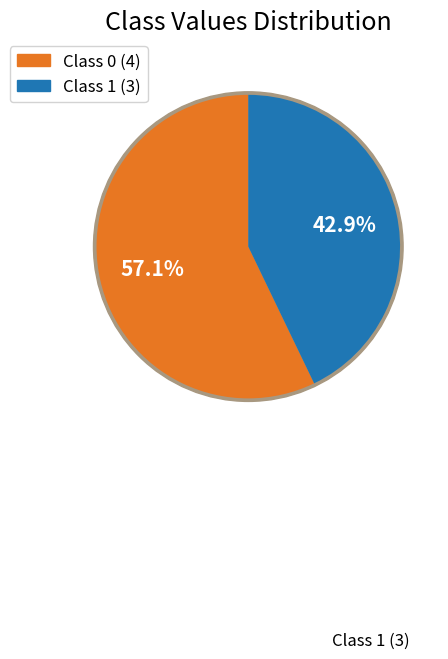

What is the change in value from class_0 to class_1?

-1